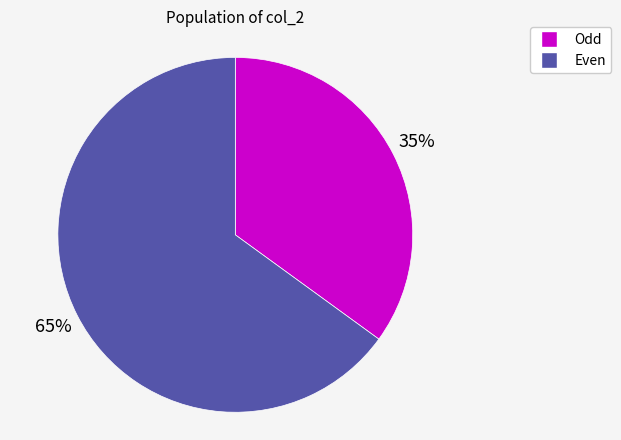

How many slices are in this pie chart?

2